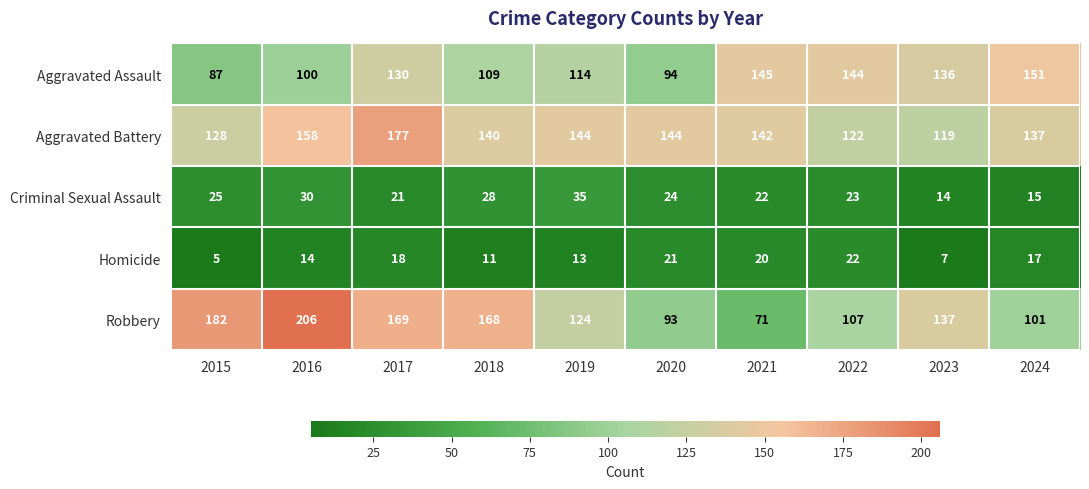

The Criminal Sexual Assault series shows 25 at 2024. True or false?

False